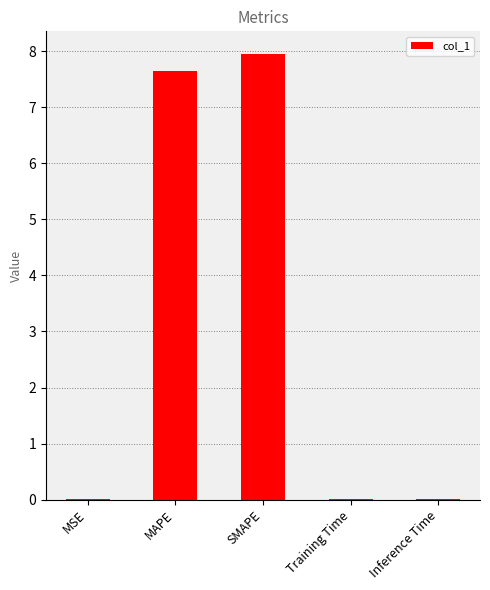

At which category does the chart reach its peak across all series?

SMAPE